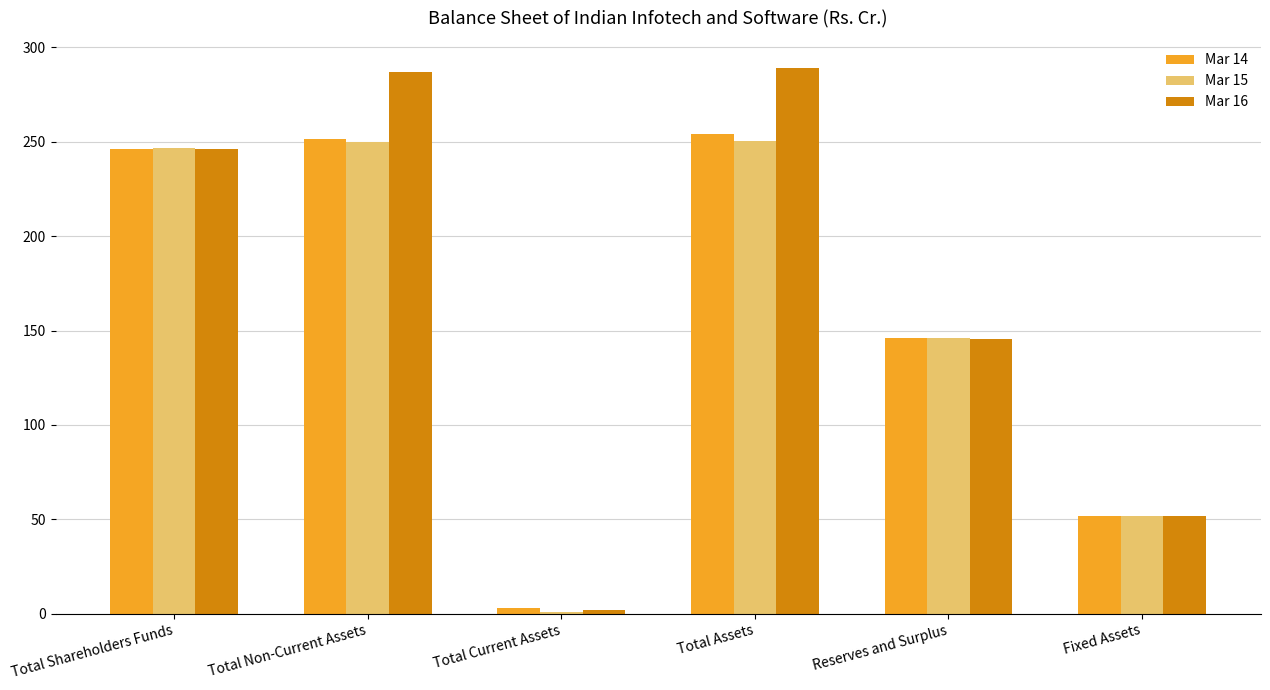

Between Total Non-Current Assets and Fixed Assets, which series saw the biggest shift?

Mar 16